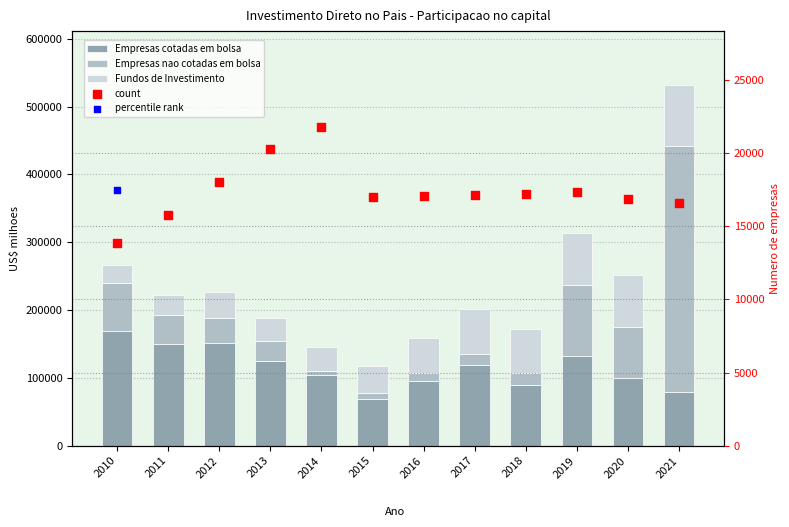

What are all the series names shown in the legend?

Empresas cotadas em bolsa, Empresas nao cotadas em bolsa, Fundos de Investimento, count, percentile rank